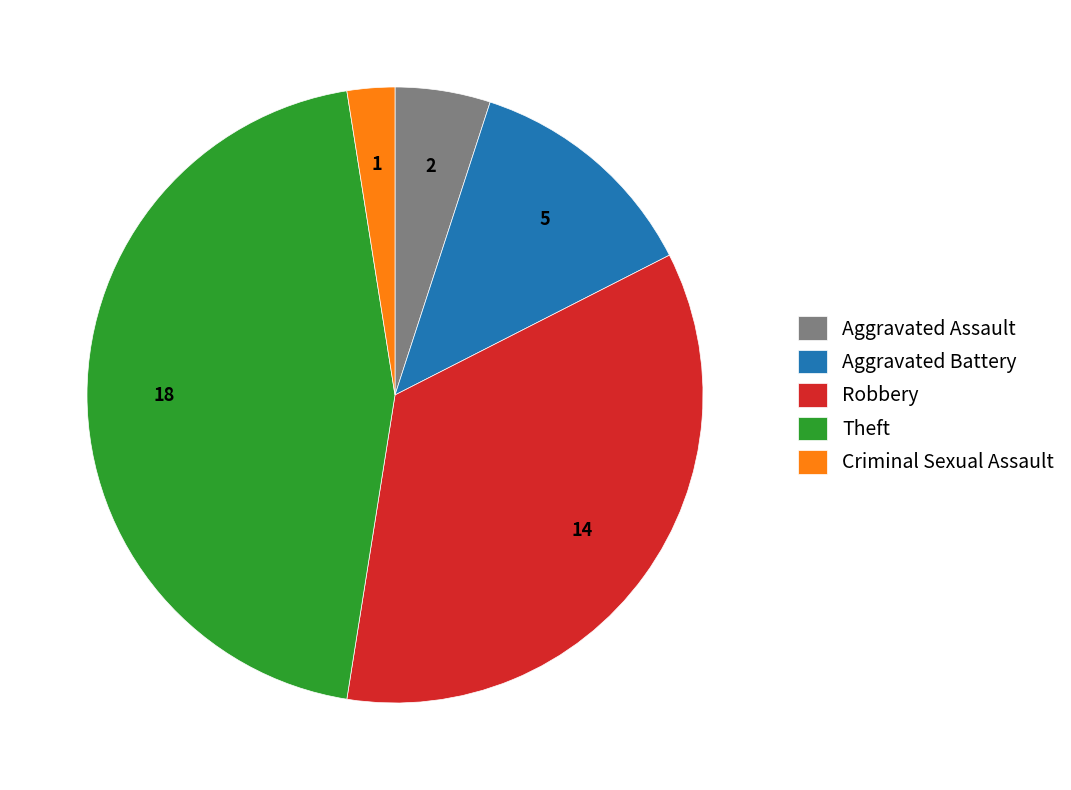

Count the number of slices in the pie.

5